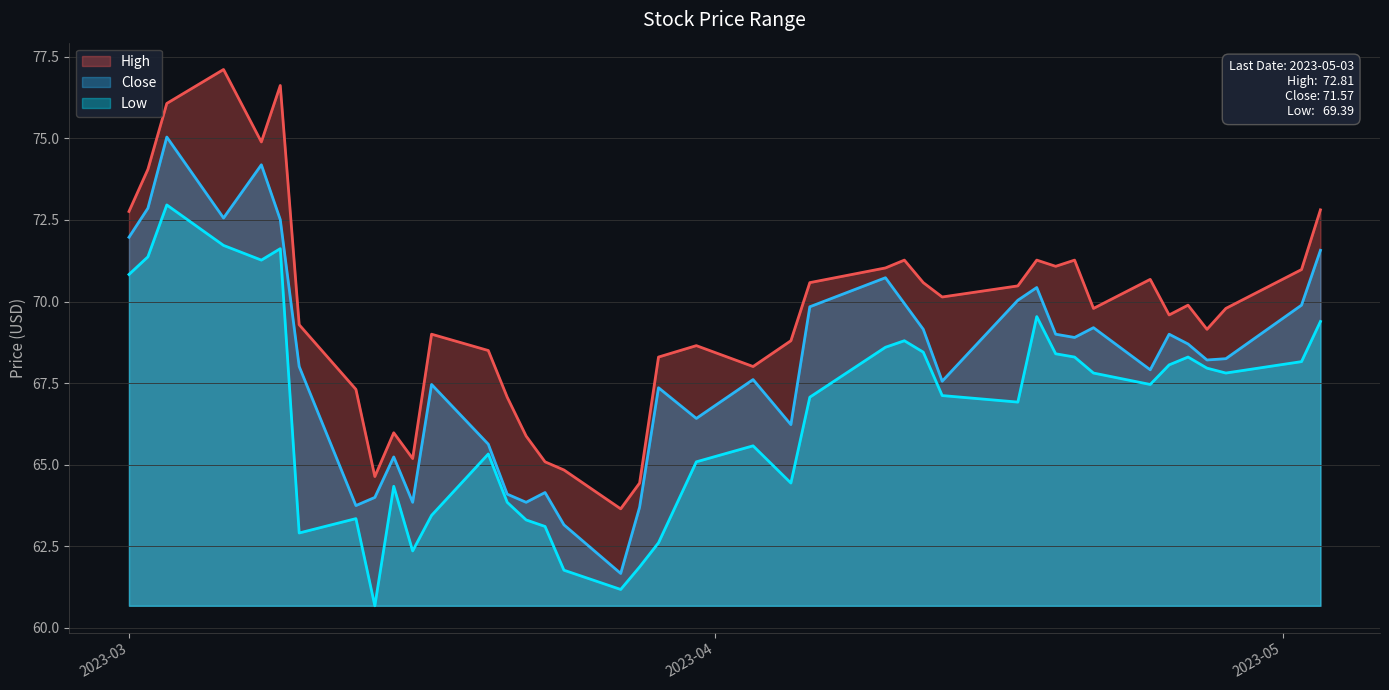

Which series has the largest range (max minus min)?

High